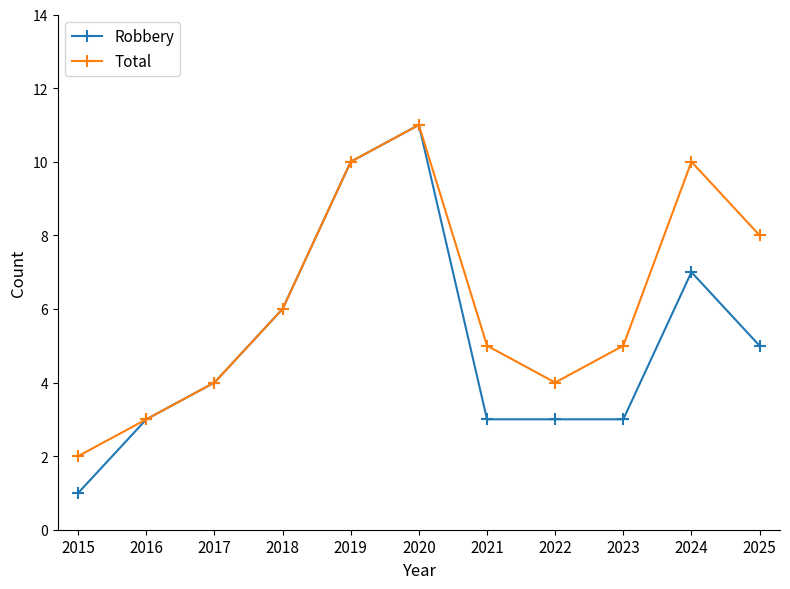

The value of Total at 2023 is 5. True or false?

True